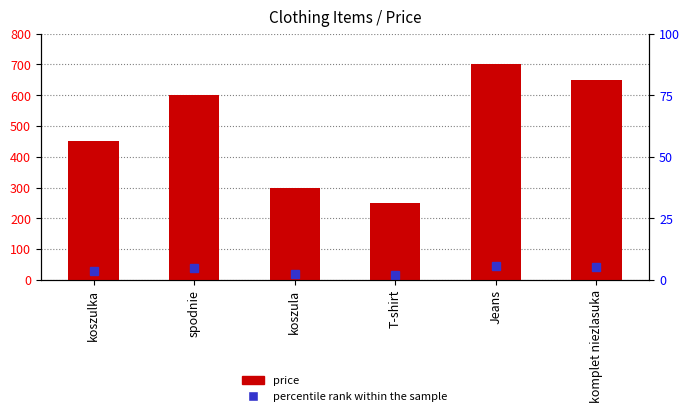

Count the values in the range 300 to 650.

4